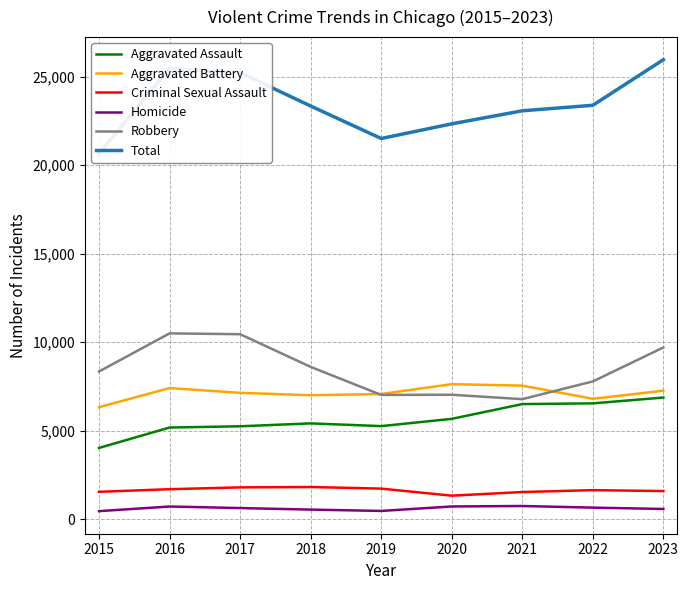

Between 2019 and 2020, which series saw the biggest shift?

Total